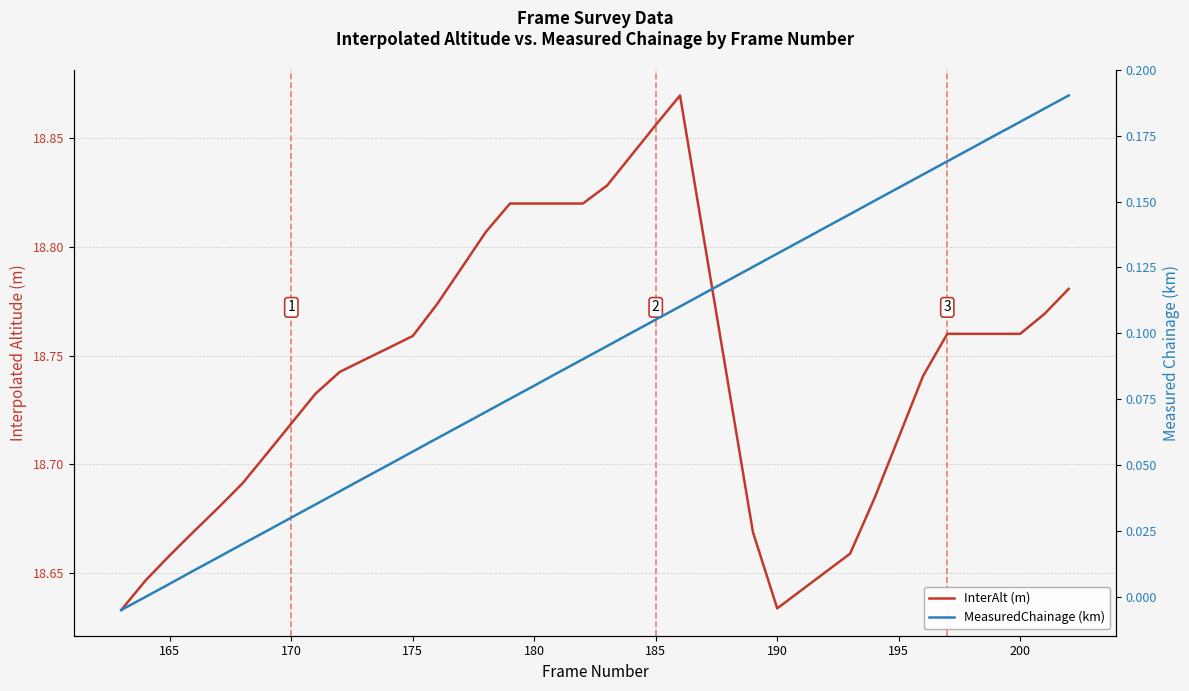

Where does the MeasuredChainage (km) series first go above 0?

165